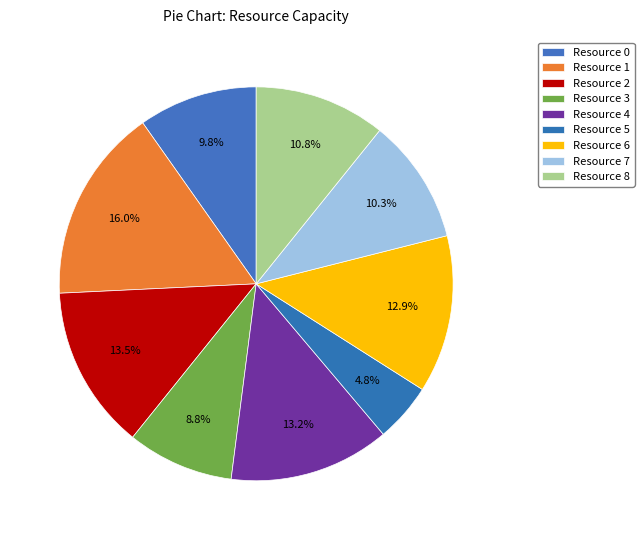

How many slices are in this pie chart?

9